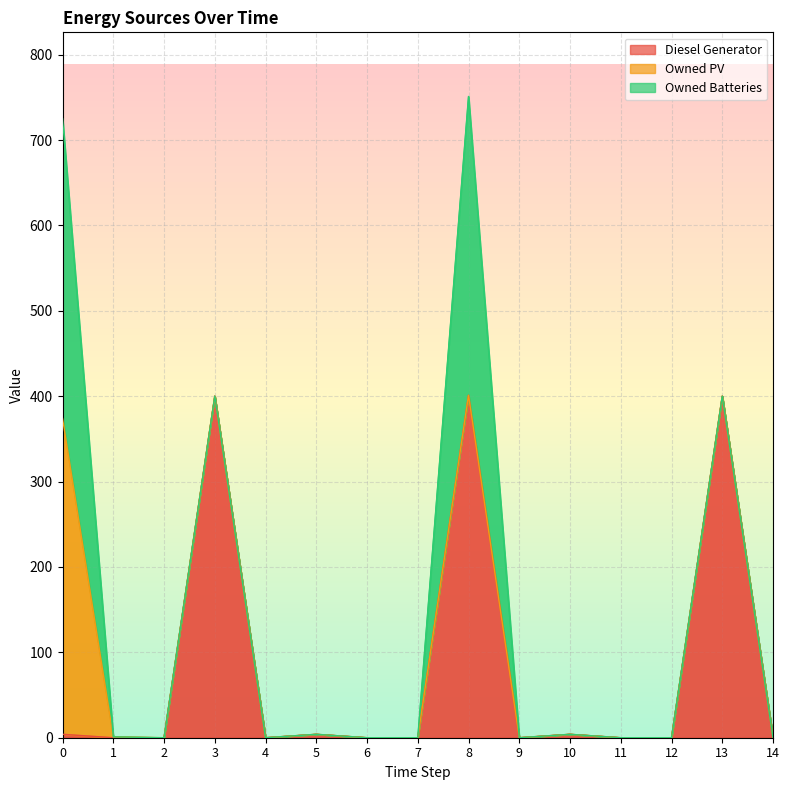

List the labels in order of Diesel Generator value, smallest first.

1, 2, 4, 6, 7, 9, 11, 12, 14, 0, 5, 10, 3, 13, 8